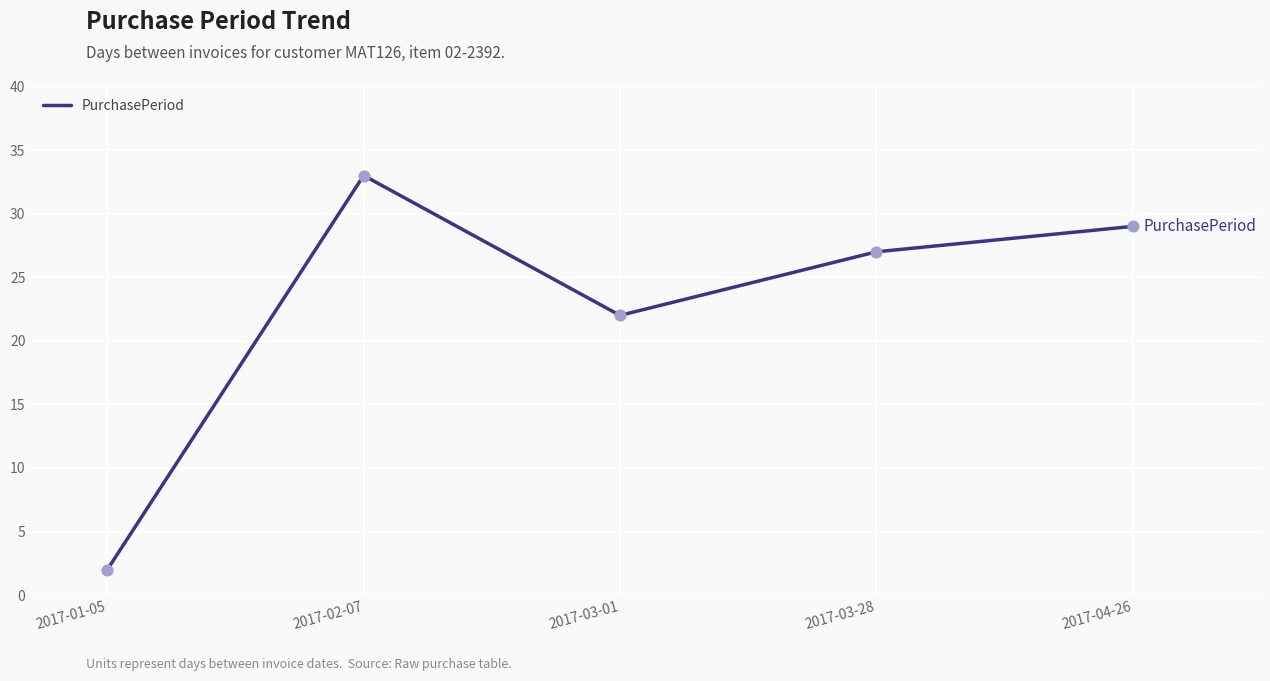

What is the change in value from 2017-02-07 to 2017-03-01?

-11